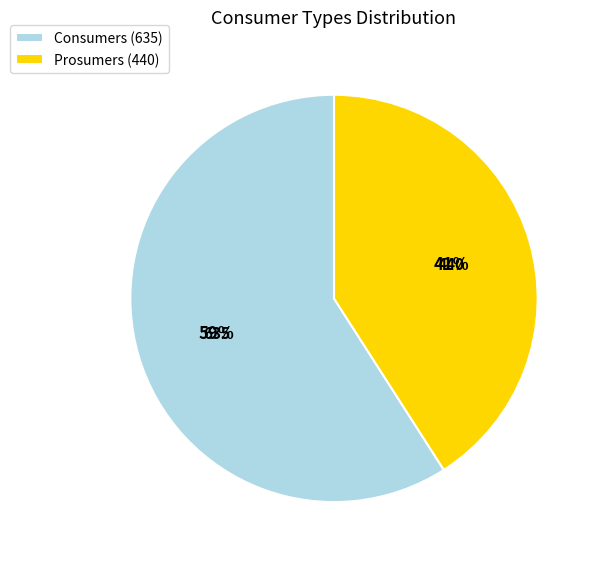

Is it true that Prosumers is 41% of the pie?

True